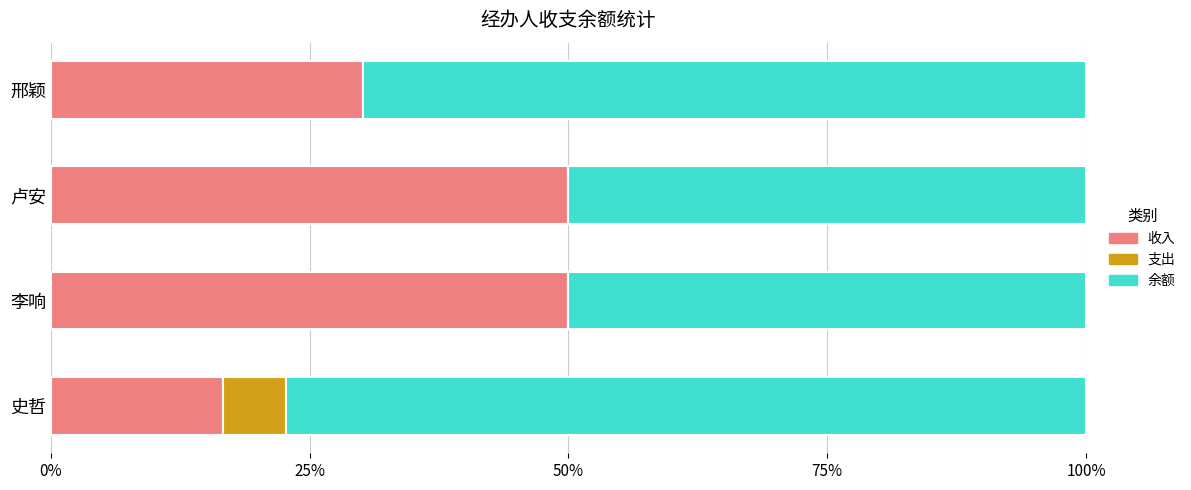

True or false: 收入 has a value of 50.0 at 李响.

True